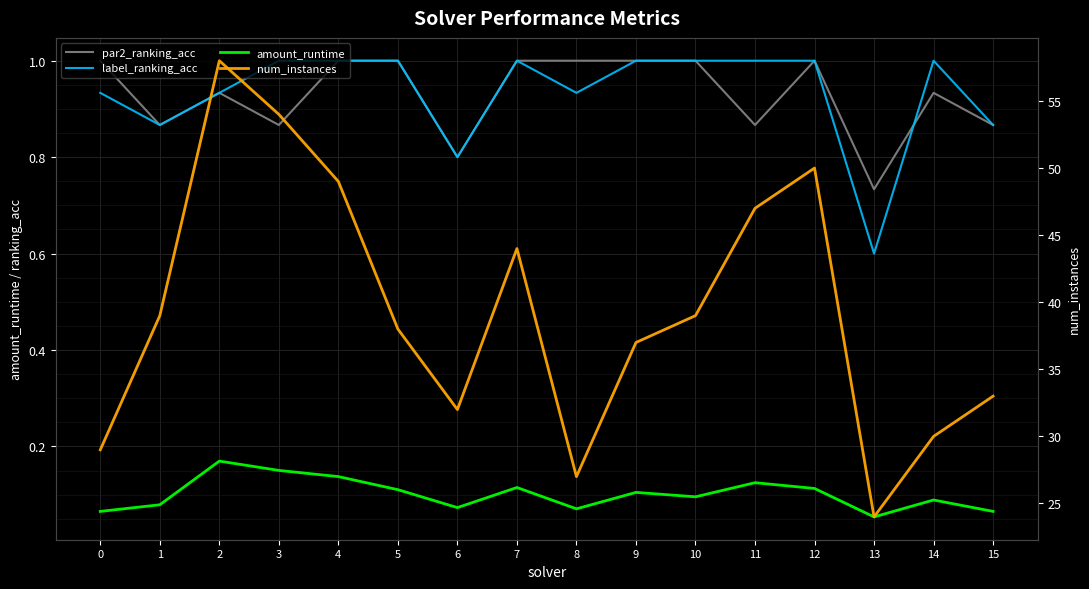

The value of num_instances at 11 is 15.6. True or false?

False